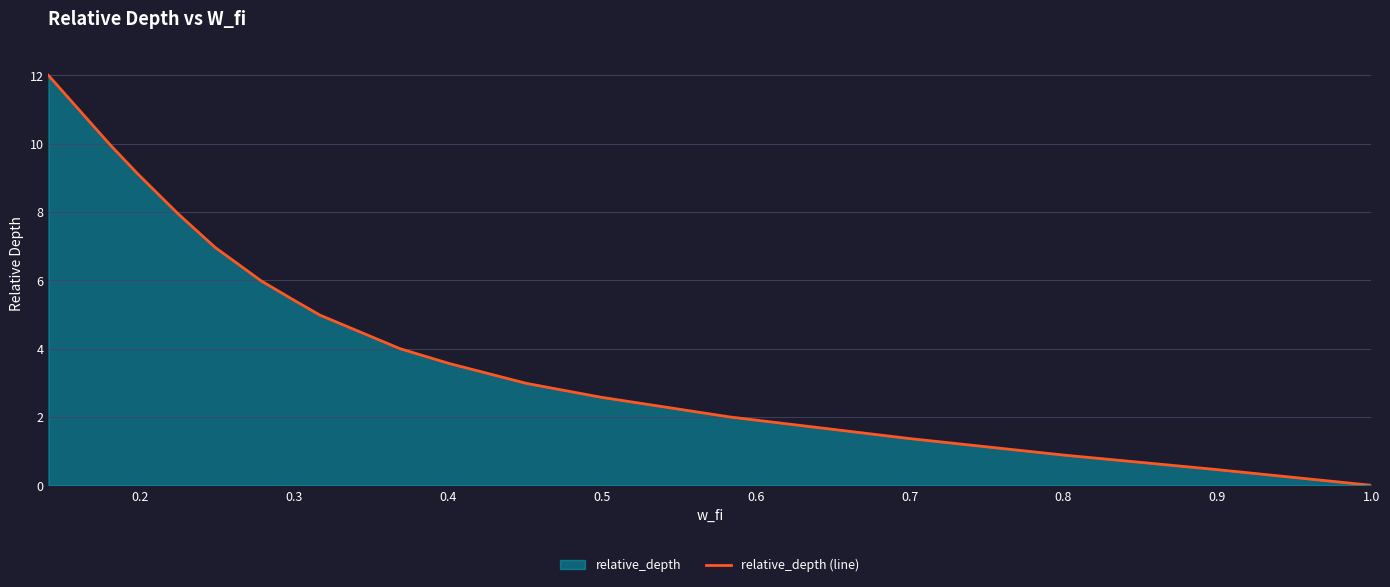

What is the difference between the maximum and minimum values?

12.0